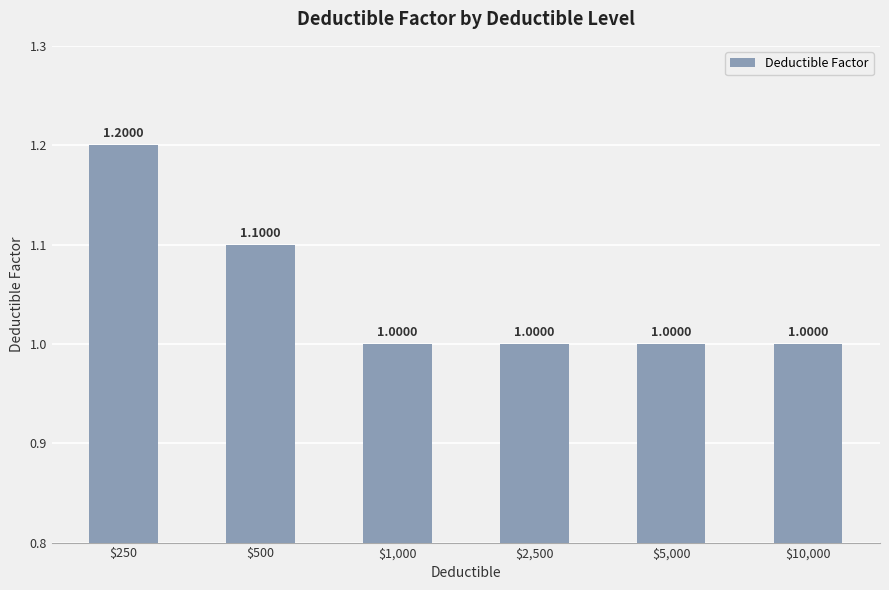

What is the sum of all values?

6.3